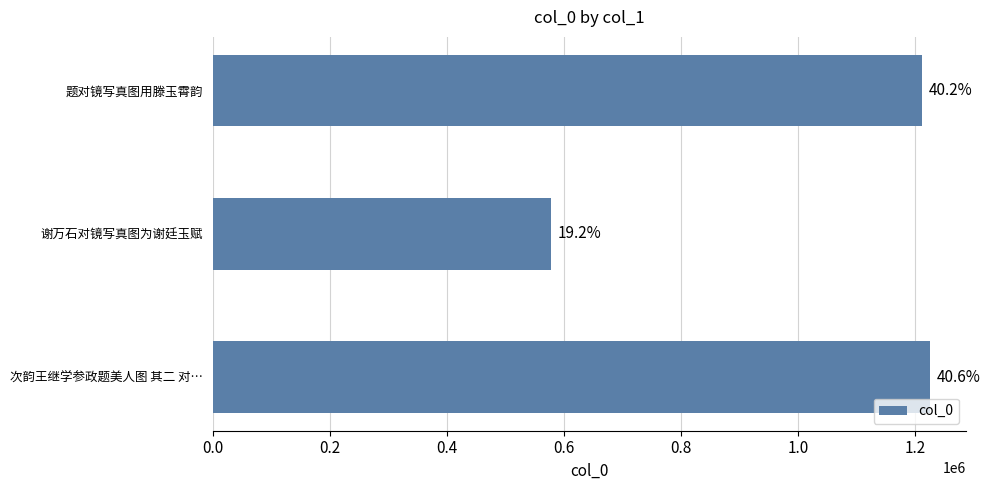

Does the chart contain any negative values?

No